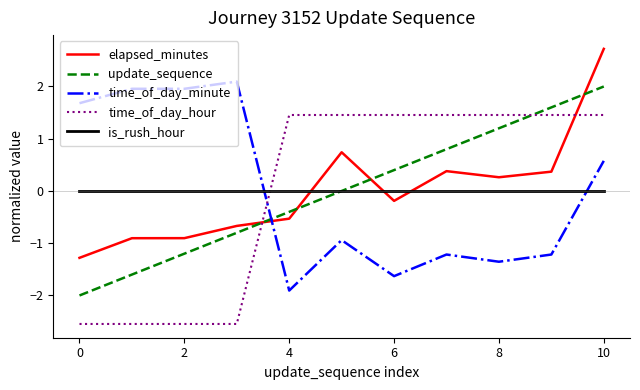

What are all the series names shown in the legend?

elapsed_minutes, update_sequence, time_of_day_minute, time_of_day_hour, is_rush_hour